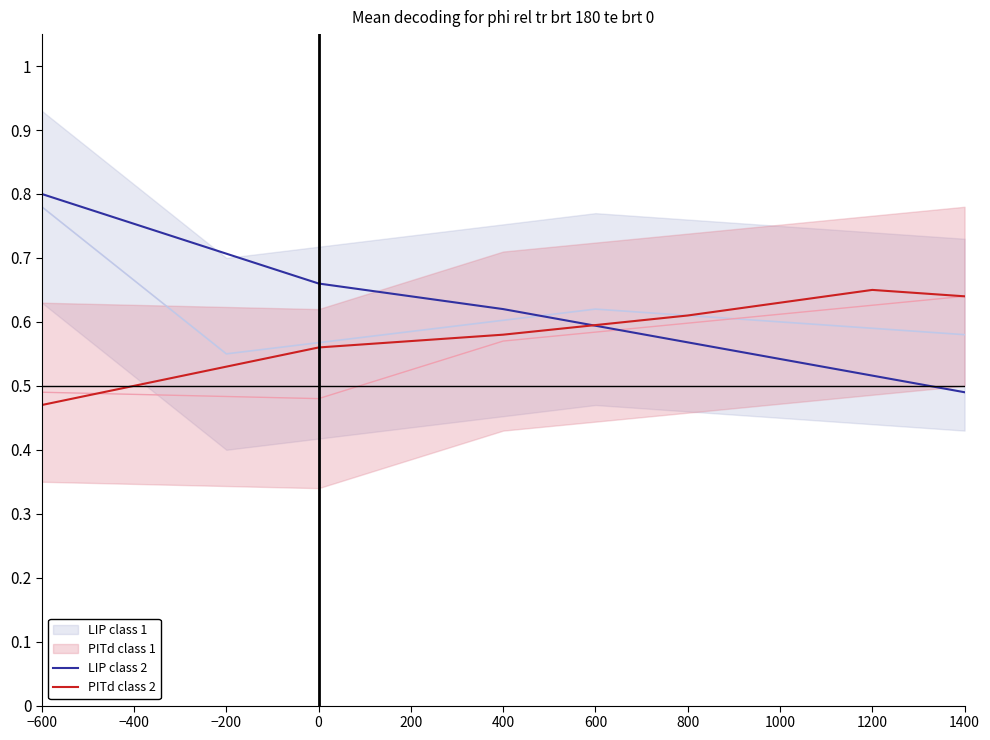

True or false: PITd class 2 has a value of 0.8 at 200.

False